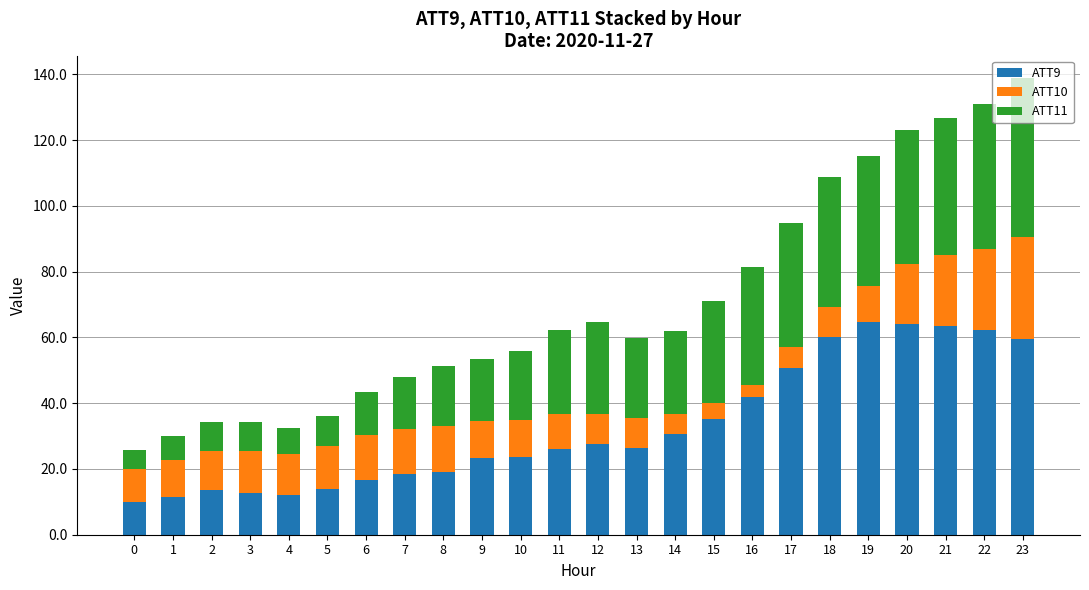

The value of ATT9 at 4 is 12.1. True or false?

True